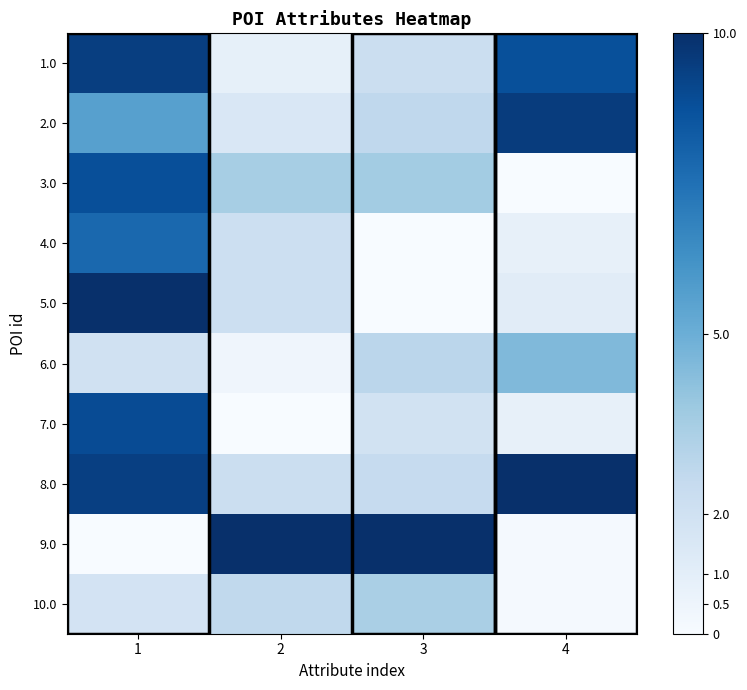

Which has a higher value, 4 or 2?

4